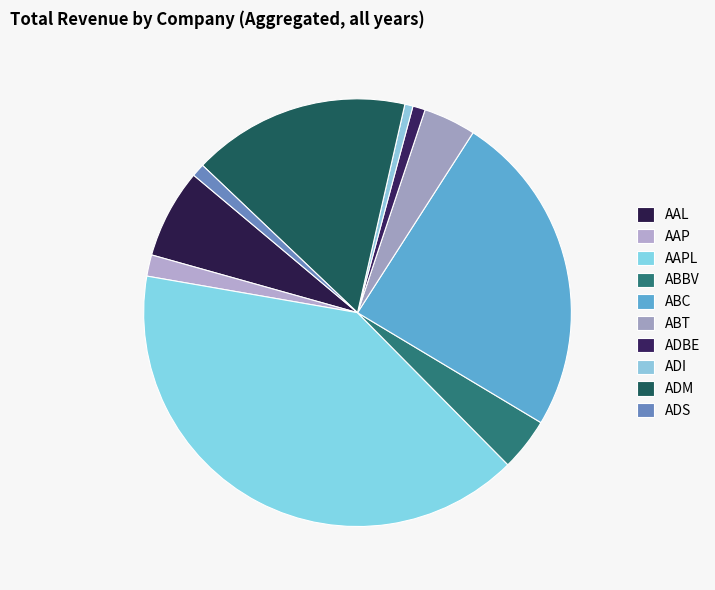

Is there any slice that represents more than half of the pie?

No